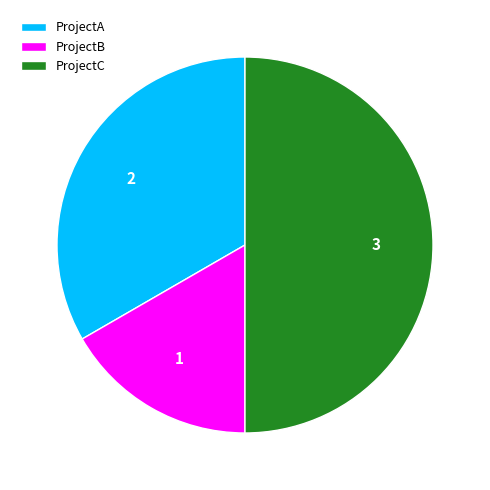

The ProjectB slice represents 7% of the pie. True or false?

False